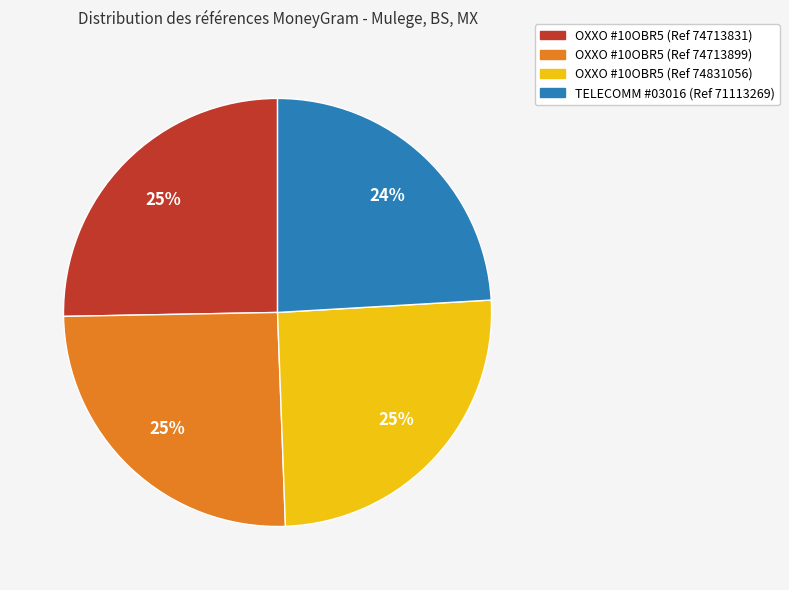

Does OXXO #10OBR5 (Ref 74831056) represent more than half of the total?

No